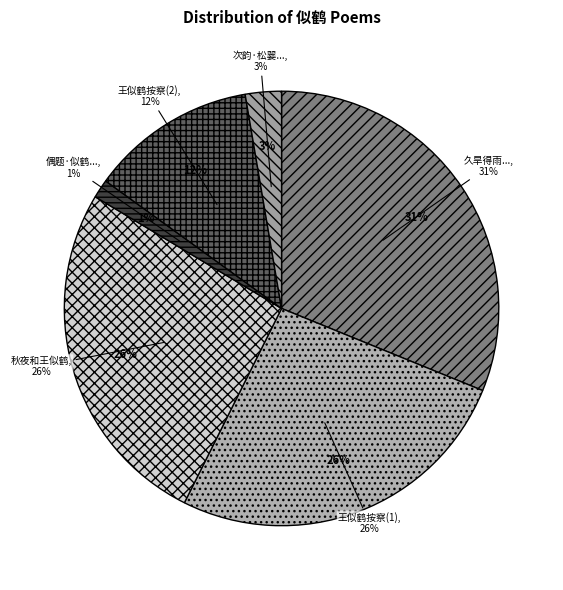

The 偶题·似鹤如云一个身 slice represents 11% of the pie. True or false?

False